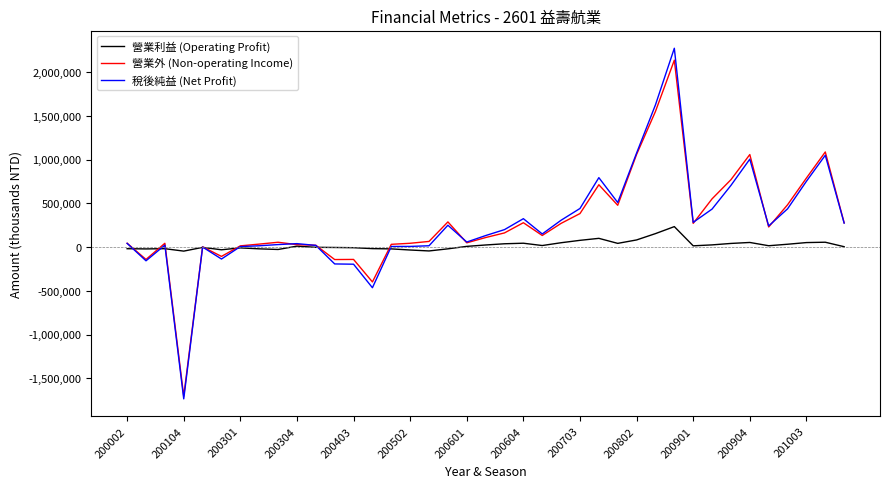

What is the smallest value displayed?

-1734098